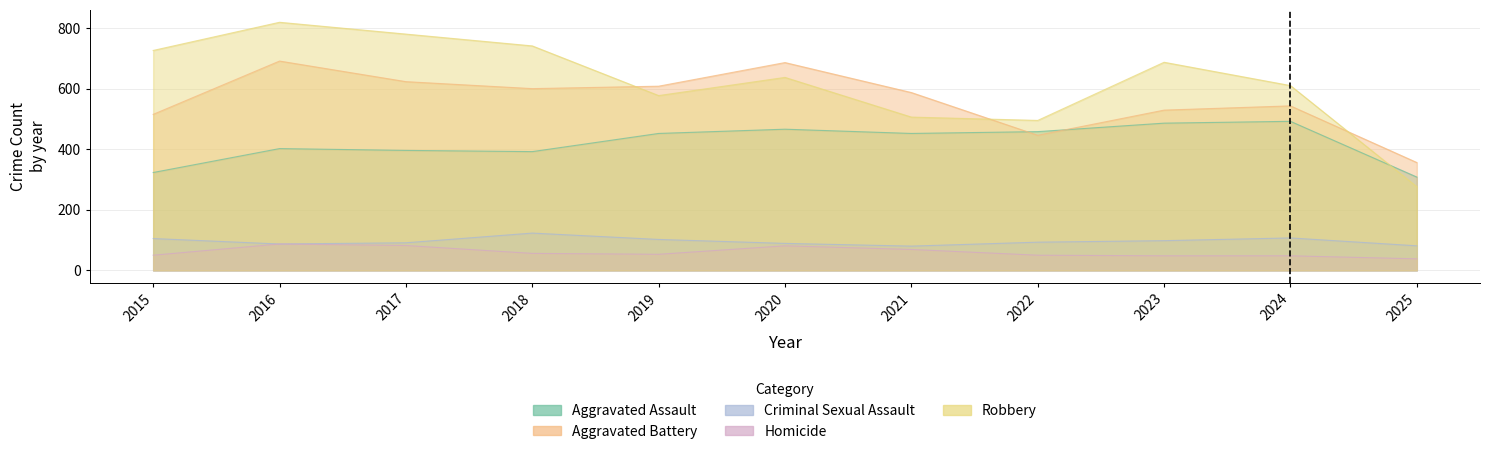

Between which two adjacent categories do Robbery and Aggravated Assault first intersect?

2024 and 2025